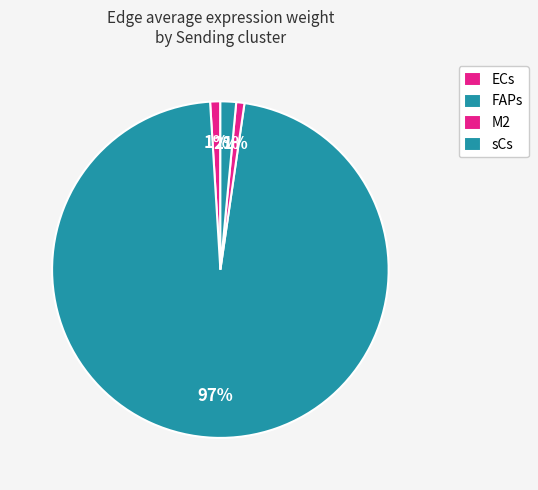

How many slices are in this pie chart?

4